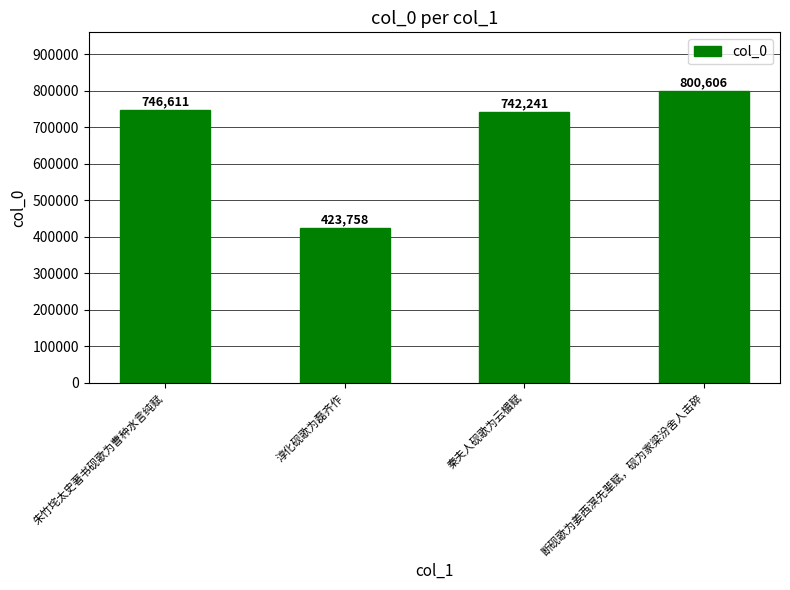

List the labels in order of value, smallest first.

淳化砚歌为磊齐作, 秦夫人砚歌为云楣赋, 朱竹垞太史著书砚歌为曹种水言纯赋, 断砚歌为姜西溟先辈赋，砚为家梁汾舍人击碎